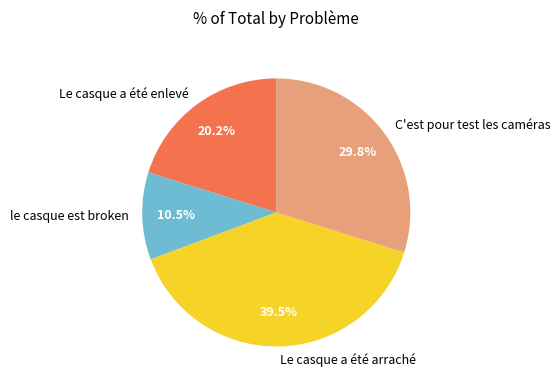

Approximately how many times larger is the value at C'est pour test les caméras compared to le casque est broken?

2.8